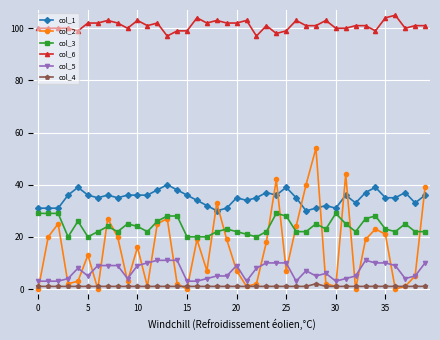

Which series has the largest total across all categories?

col_6